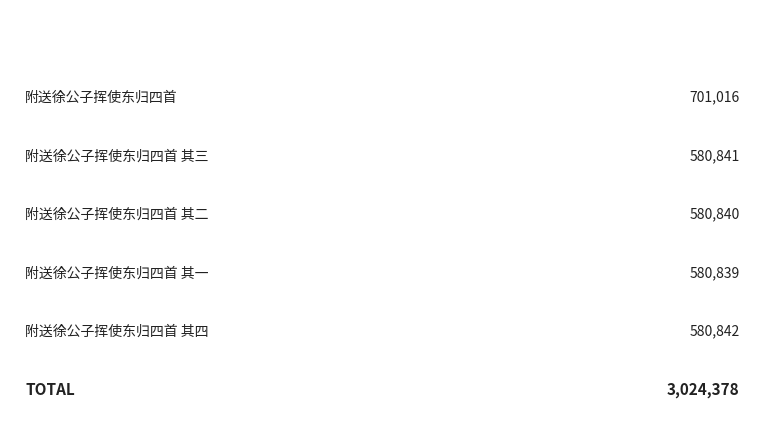

What is the value of the 5th bar from the left?

580842